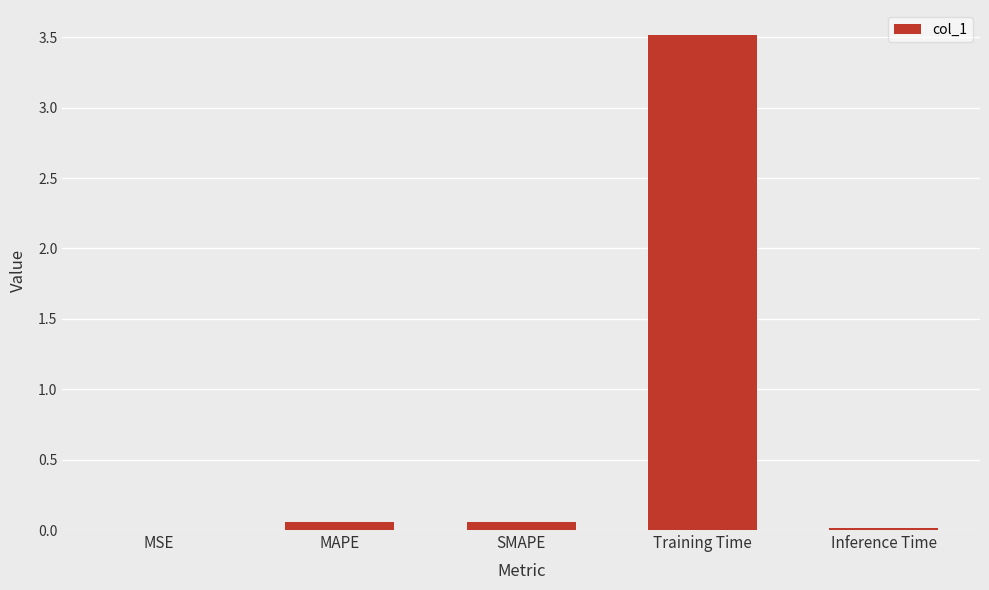

What is the sum of all values?

3.7